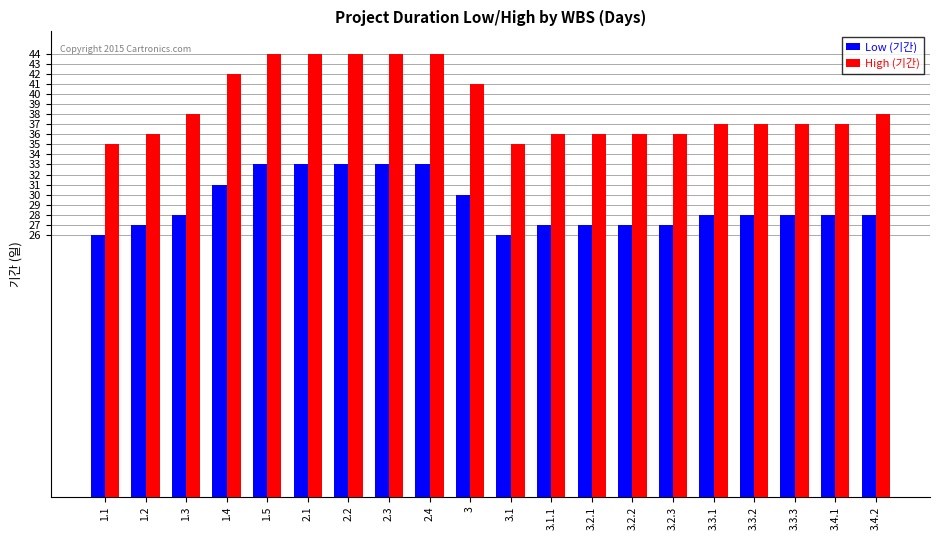

Which series has the largest total across all categories?

High (기간)